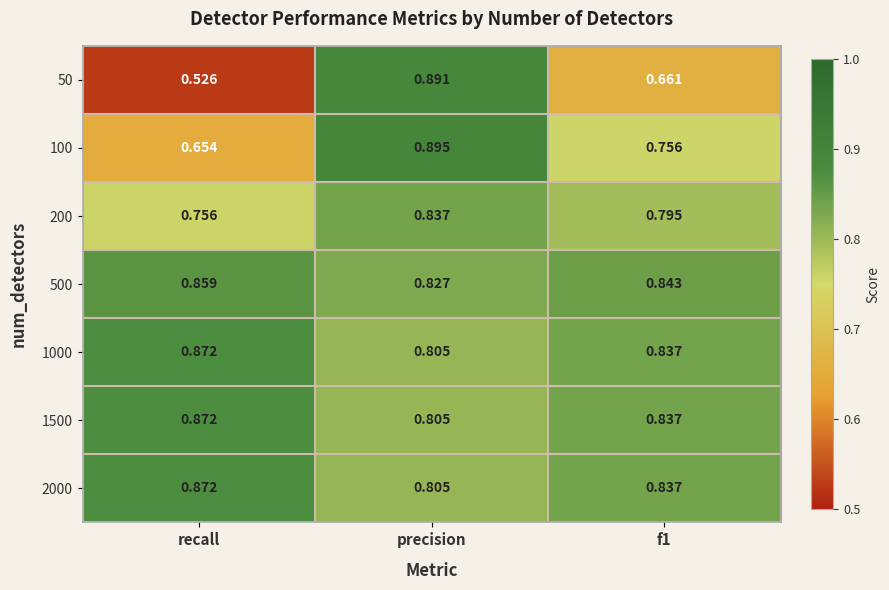

Which category has the lowest value across all series?

recall